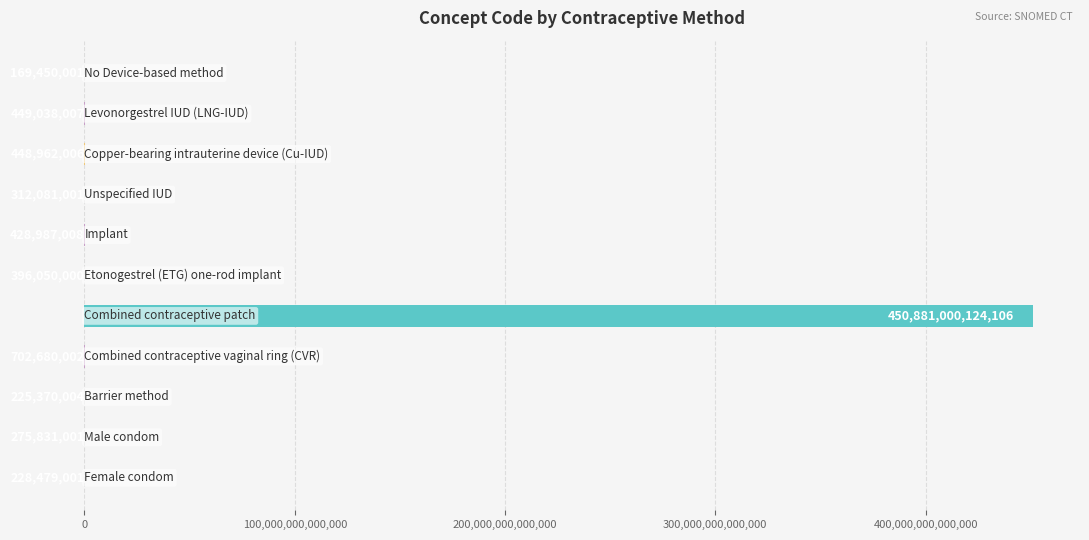

How many categories are shown in the chart?

11